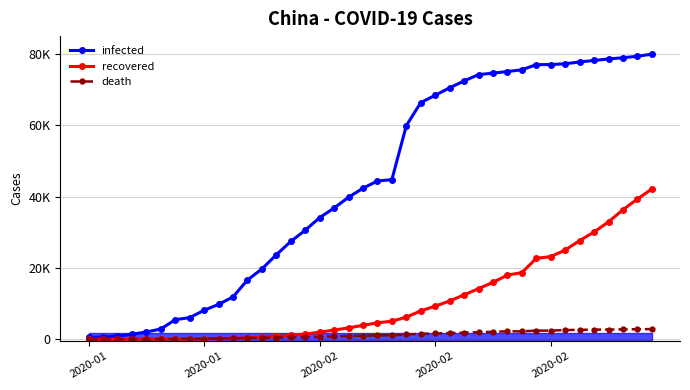

How many data points in death are less than 1112?

20